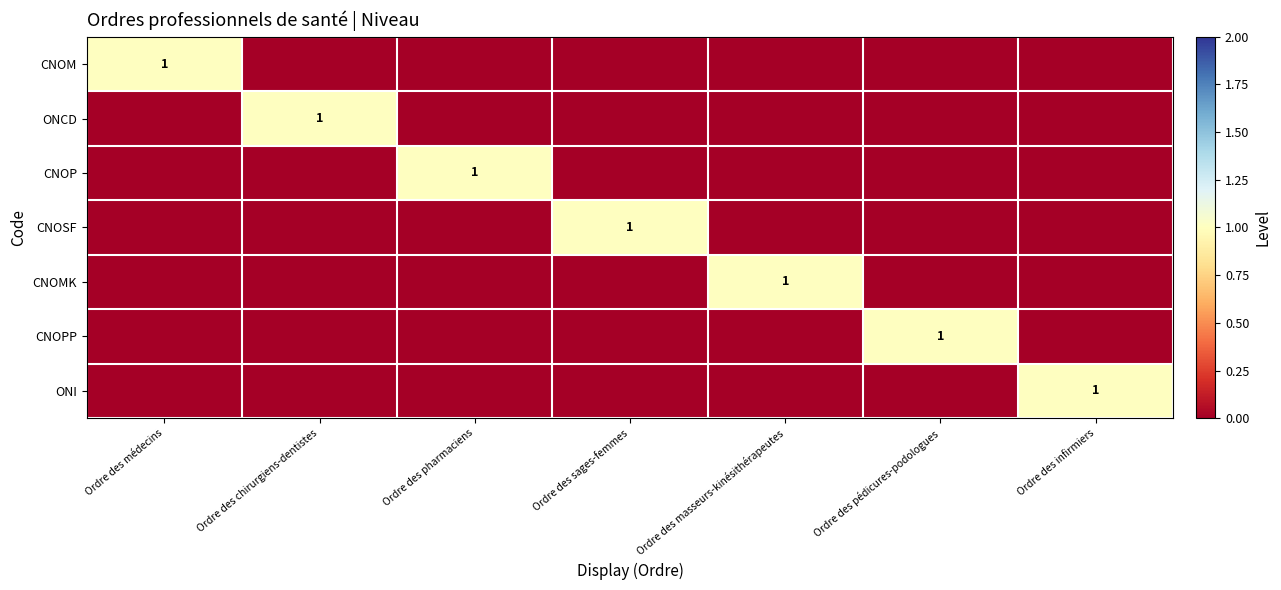

Is it true that CNOMK equals 1 at Ordre des masseurs-kinésithérapeutes?

True